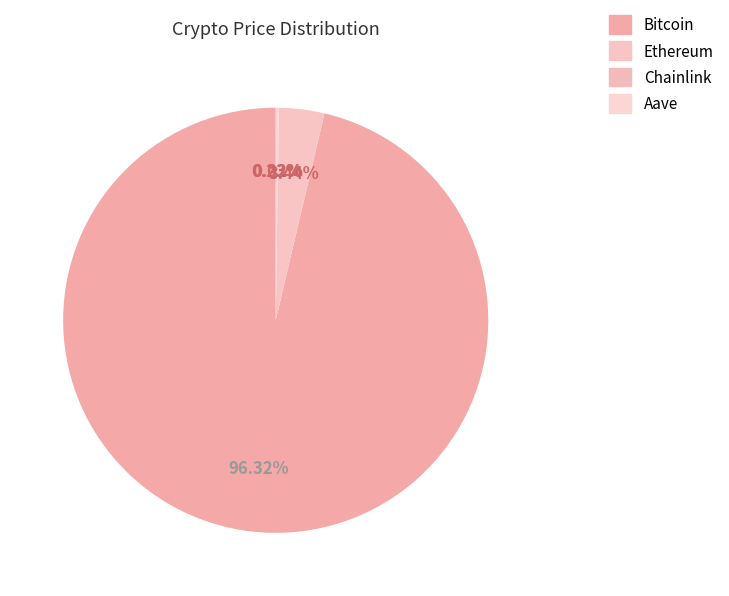

Does any single category account for the majority?

Yes